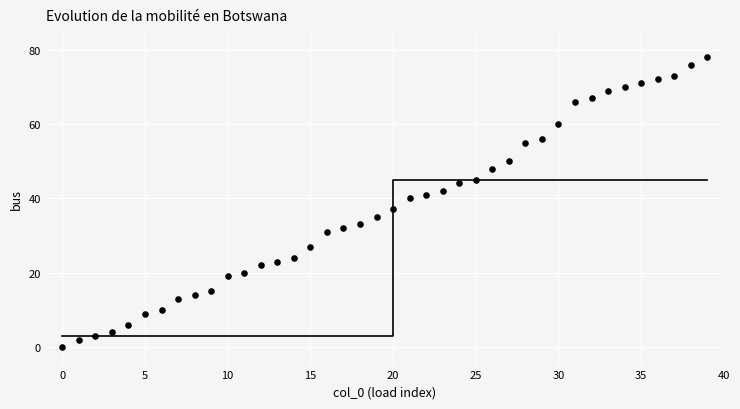

What Y value in the scatter plot is closest to 39?

40